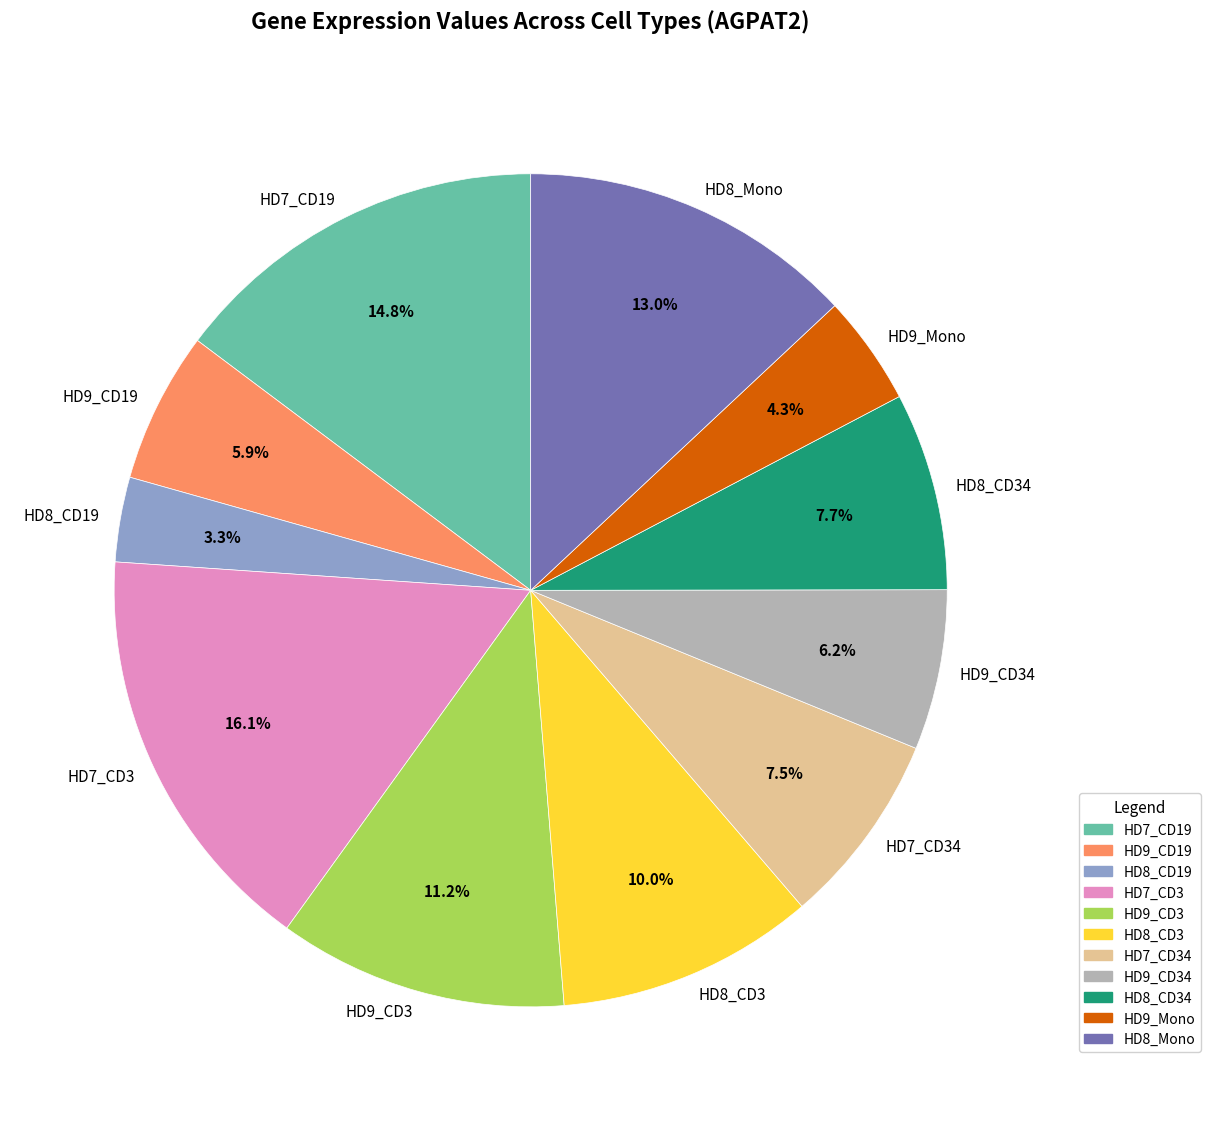

To the nearest percent, what portion does HD9_CD3 represent?

11%